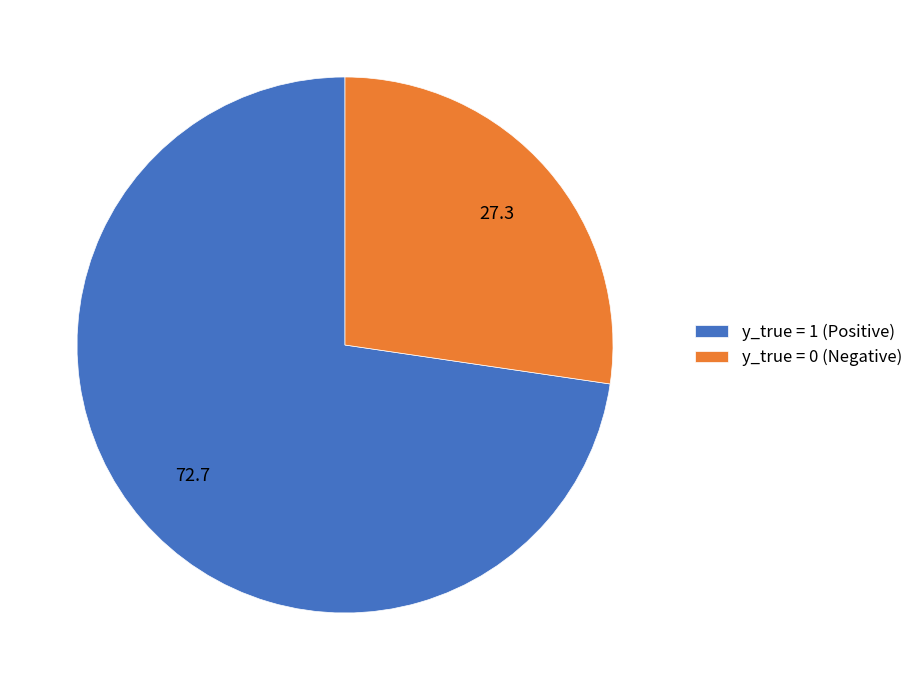

True or false: y_true = 0 (Negative) accounts for 41% of the total.

False